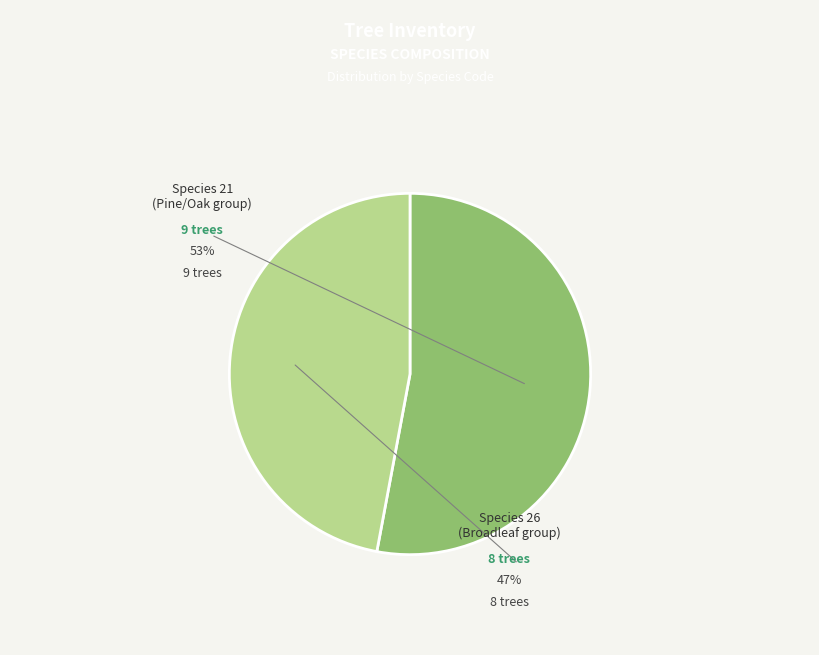

To the nearest percent, what is the average slice percentage?

50%